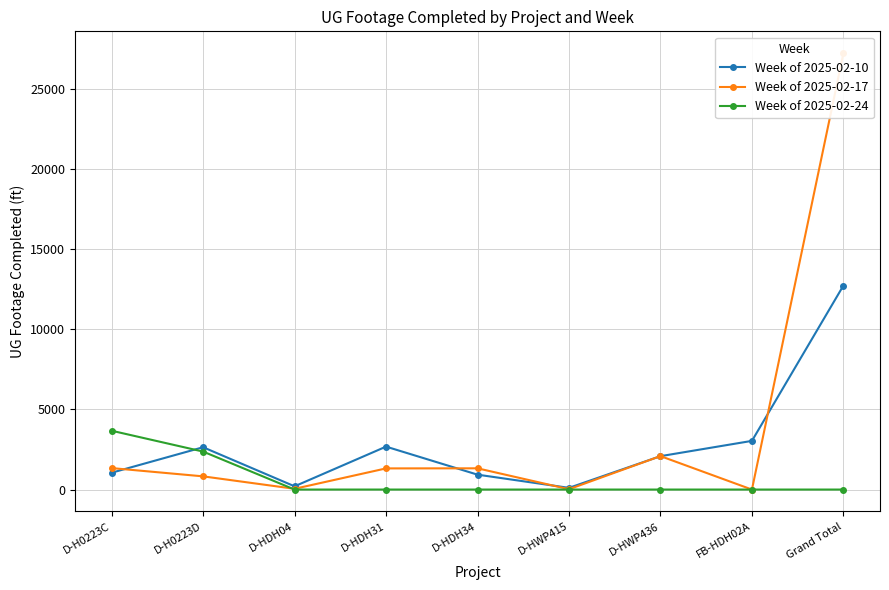

What is the total value across all series at D-HWP415?

127